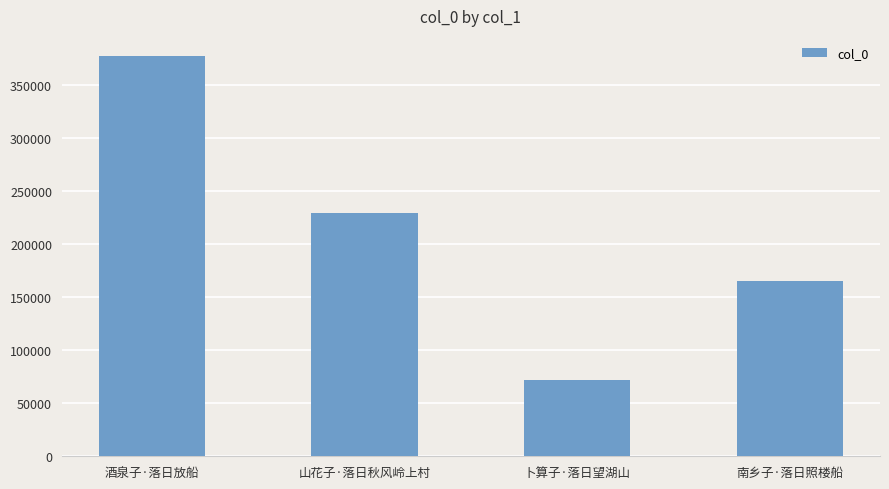

Reading right to left, what are all the values shown in this chart?

南乡子·落日照楼船=164912	卜算子·落日望湖山=71908	山花子·落日秋风岭上村=229671	酒泉子·落日放船=377336